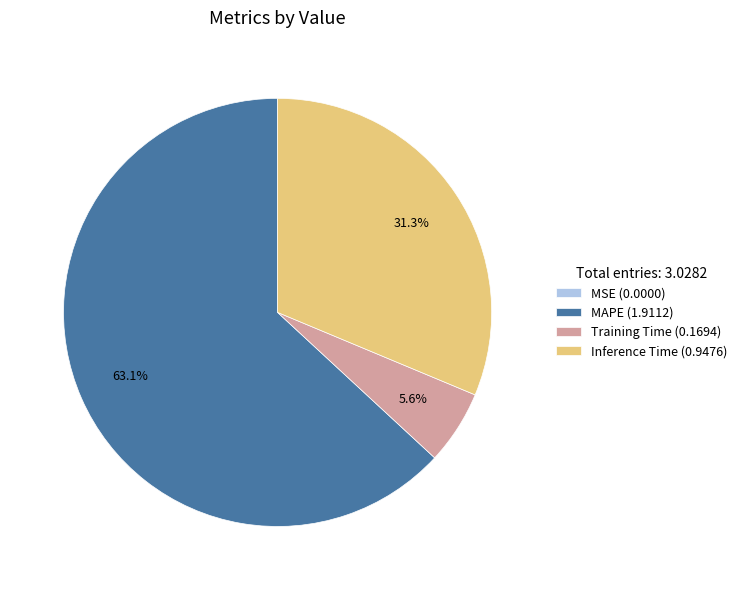

Approximately how many times larger is the value at MAPE (1.9112) compared to Inference Time (0.9476)?

2.0